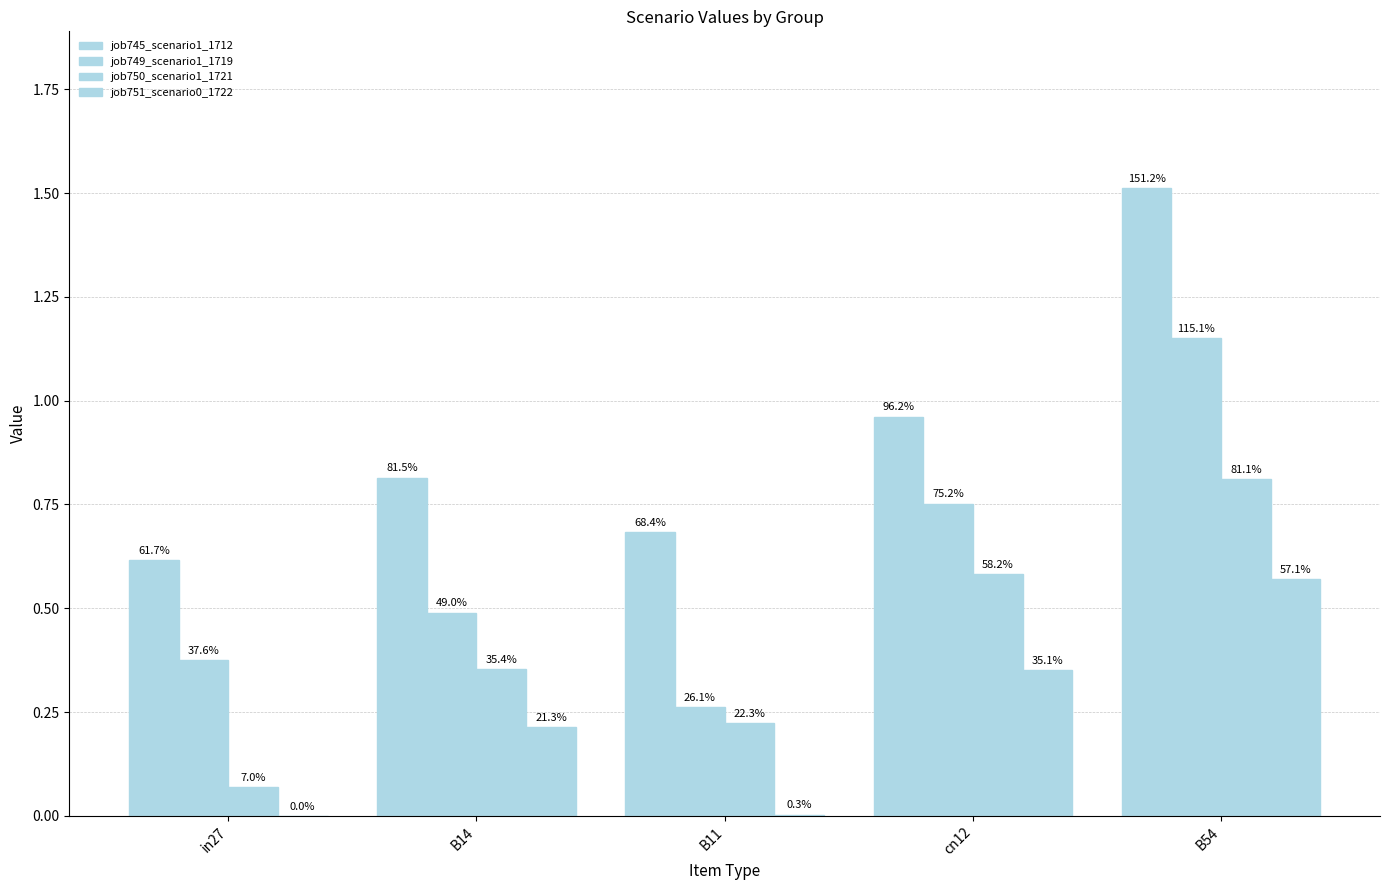

Read the job749_scenario1_1719 value at B11.

0.3